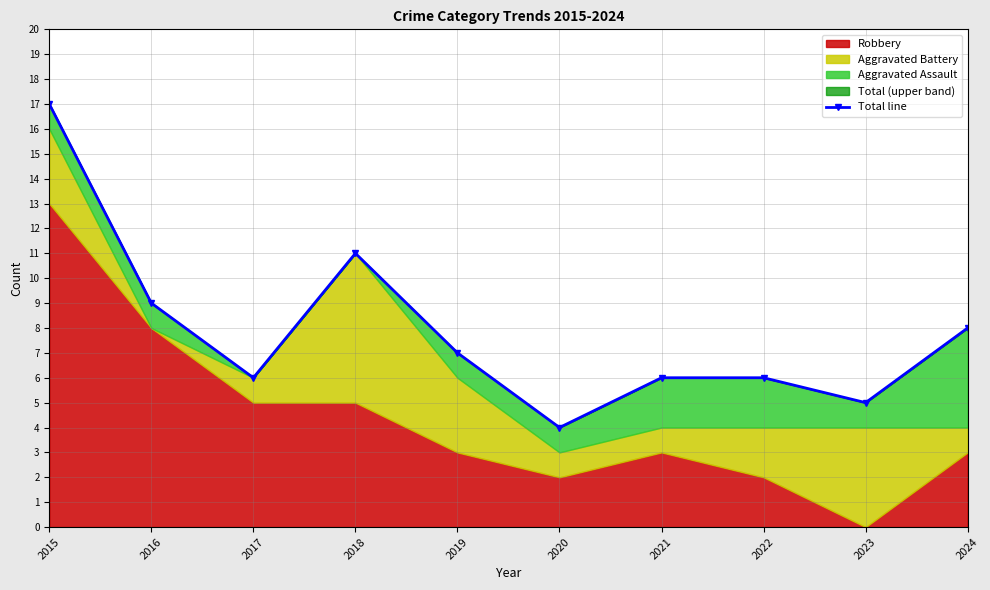

Rank the categories by value from highest to lowest.

2015, 2018, 2016, 2024, 2019, 2017, 2021, 2022, 2023, 2020